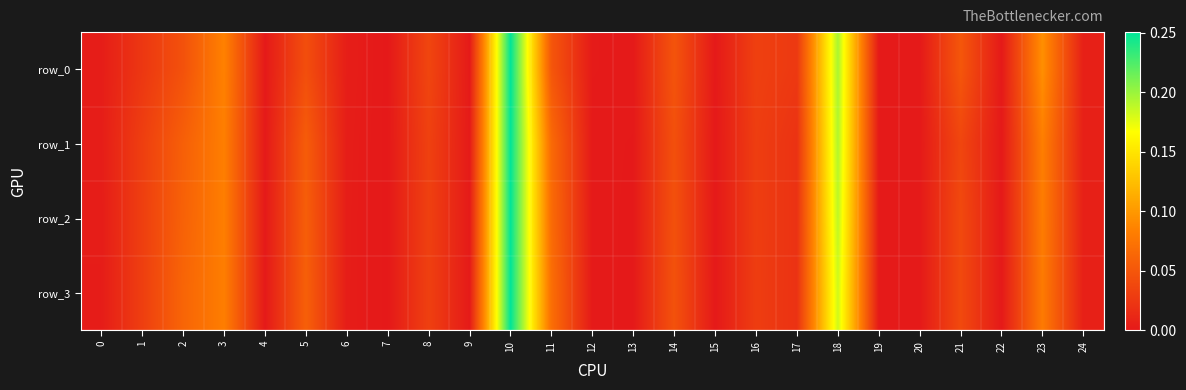

What is the difference between the maximum and minimum values in the row_0 series?

0.3